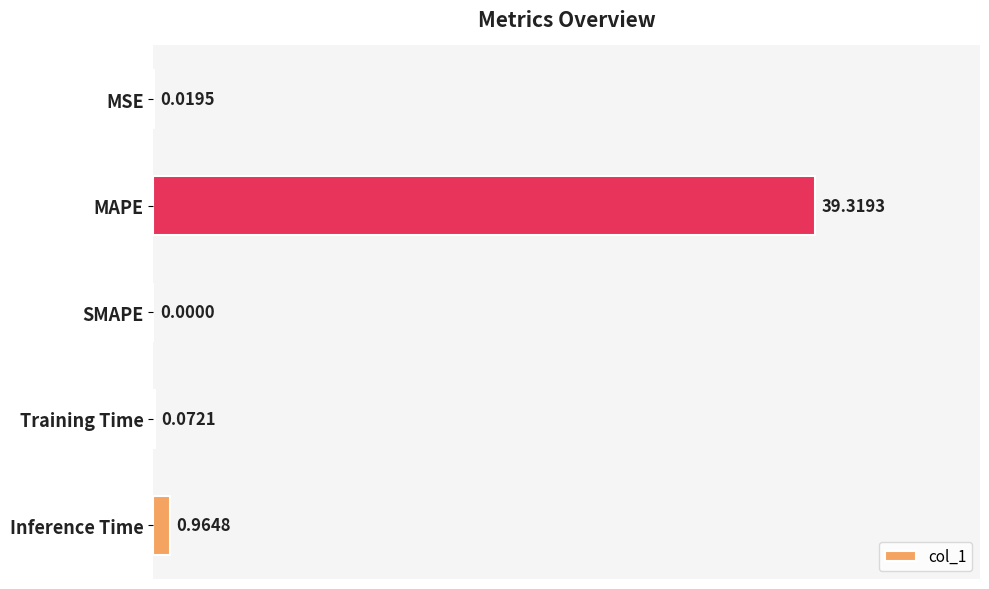

What is the change in value from MSE to Inference Time?

+0.9